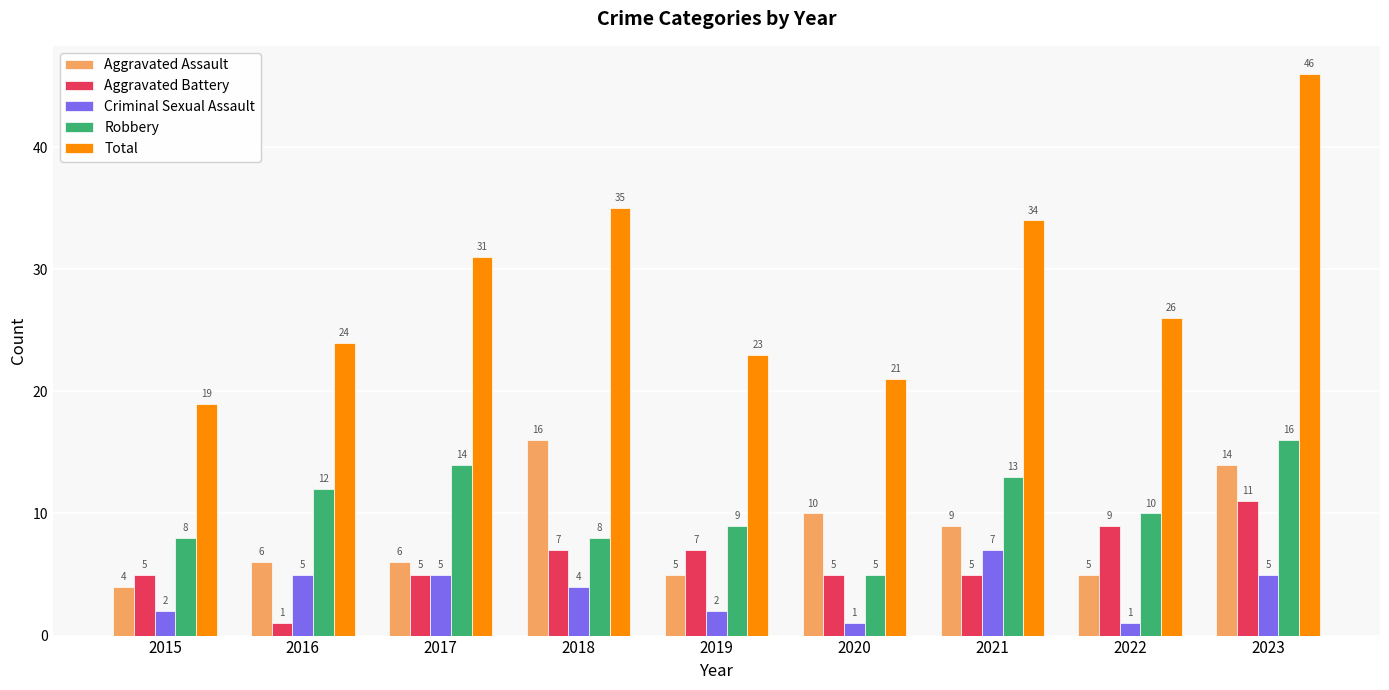

Where is Robbery nearest to the value 10?

2022